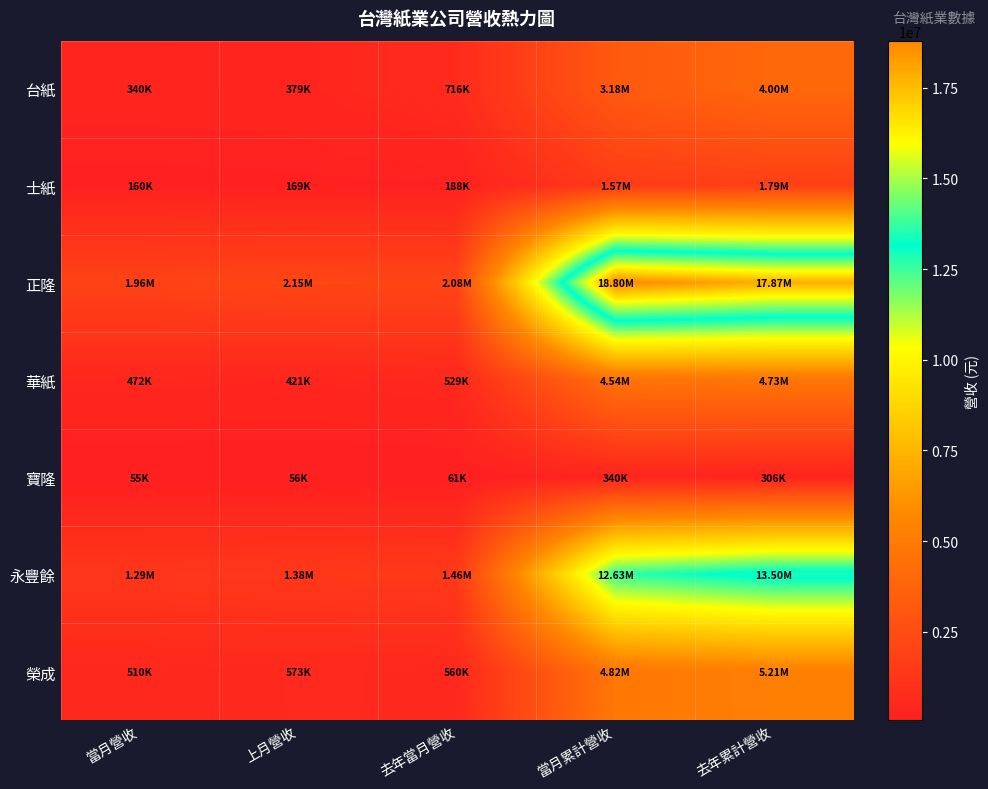

What is the total value across all series at 當月營收?

4790331